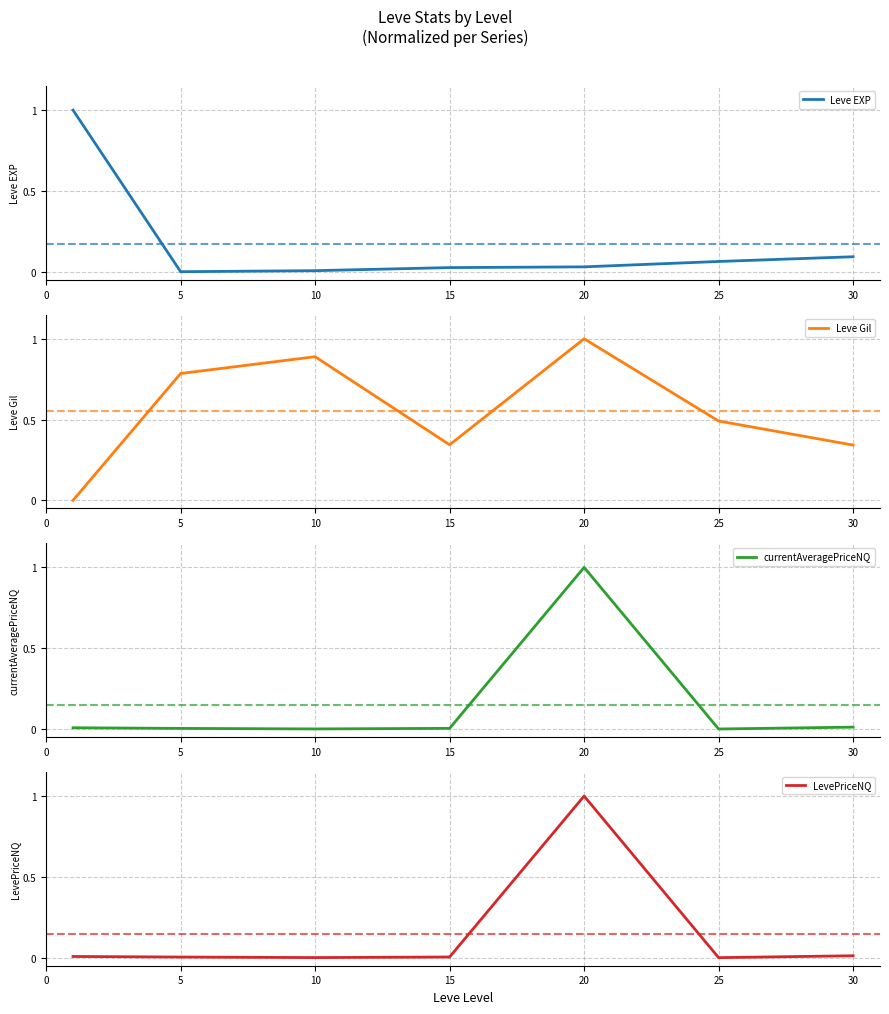

What is the maximum value for Leve Gil?

1.0